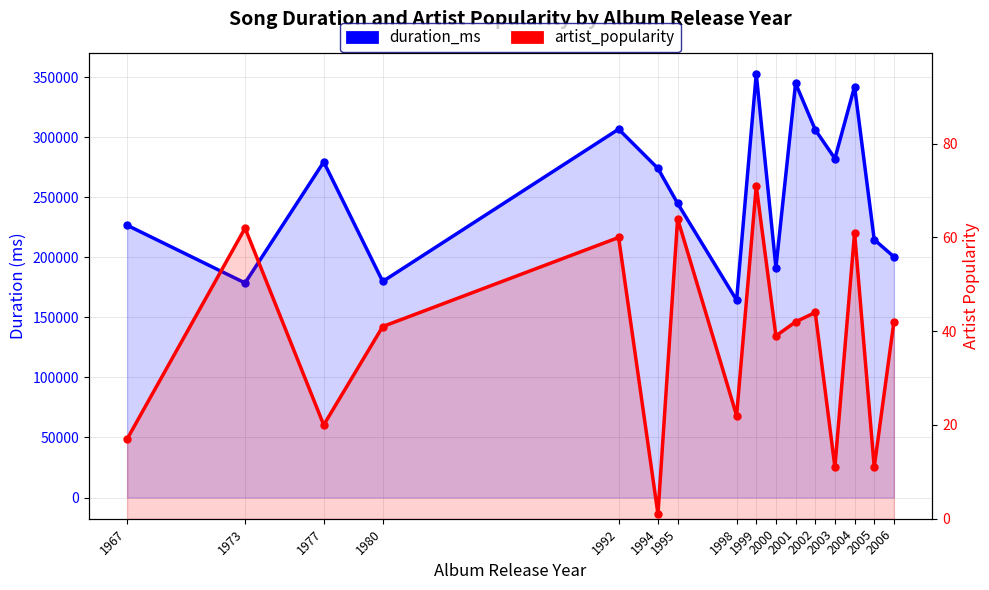

Between 1977 and 1980, which series saw the biggest shift?

duration_ms